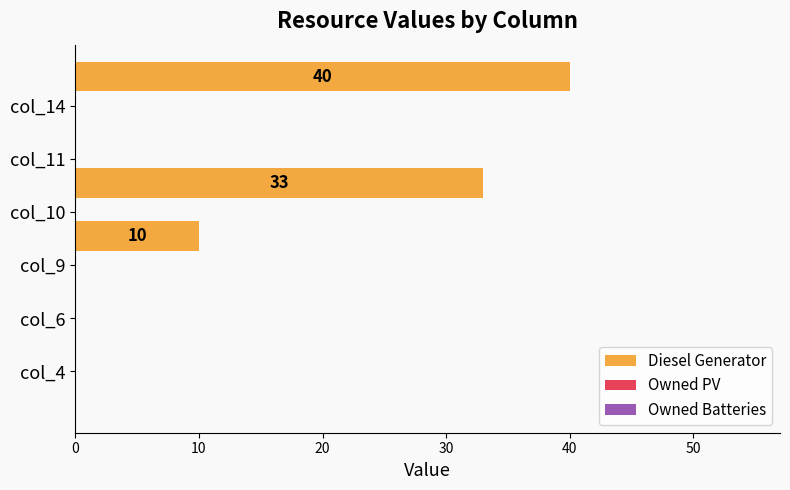

What is the greatest value displayed?

40